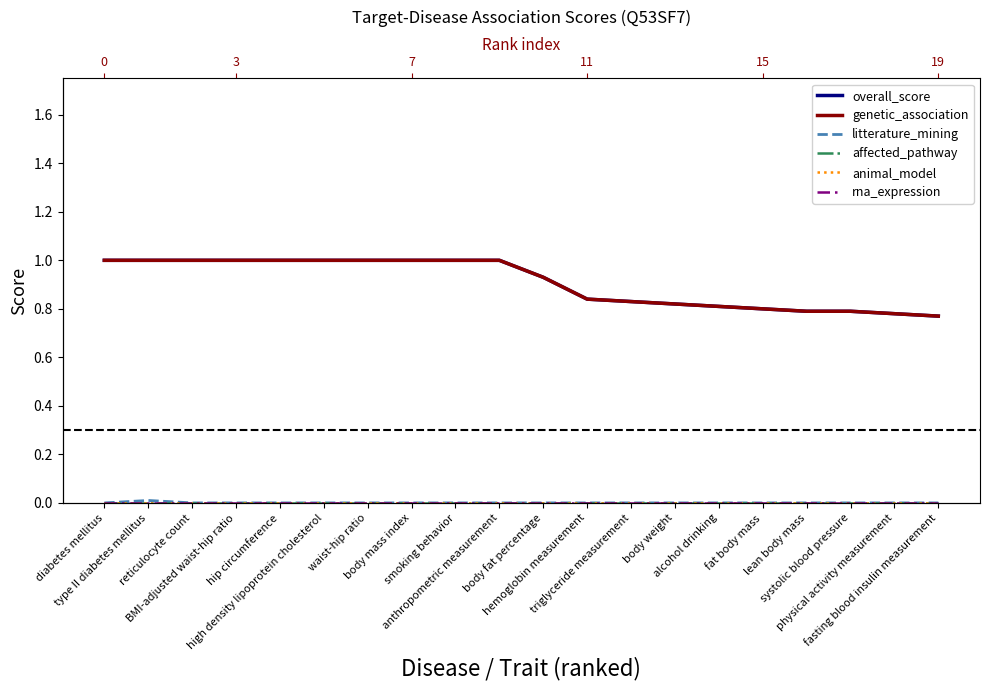

Reading right to left, transcribe all the data shown in this chart.

overall_score: fasting blood insulin measurement=0.8	physical activity measurement=0.8	systolic blood pressure=0.8	lean body mass=0.8	fat body mass=0.8	alcohol drinking=0.8	body weight=0.8	triglyceride measurement=0.8	hemoglobin measurement=0.8	body fat percentage=0.9	anthropometric measurement=1.0	smoking behavior=1.0	body mass index=1.0	waist-hip ratio=1.0	high density lipoprotein cholesterol=1.0	hip circumference=1.0	BMI-adjusted waist-hip ratio=1.0	reticulocyte count=1.0	type II diabetes mellitus=1.0	diabetes mellitus=1.0
genetic_association: fasting blood insulin measurement=0.8	physical activity measurement=0.8	systolic blood pressure=0.8	lean body mass=0.8	fat body mass=0.8	alcohol drinking=0.8	body weight=0.8	triglyceride measurement=0.8	hemoglobin measurement=0.8	body fat percentage=0.9	anthropometric measurement=1.0	smoking behavior=1.0	body mass index=1.0	waist-hip ratio=1.0	high density lipoprotein cholesterol=1.0	hip circumference=1.0	BMI-adjusted waist-hip ratio=1.0	reticulocyte count=1.0	type II diabetes mellitus=1.0	diabetes mellitus=1.0
litterature_mining: fasting blood insulin measurement=0.0	physical activity measurement=0.0	systolic blood pressure=0.0	lean body mass=0.0	fat body mass=0.0	alcohol drinking=0.0	body weight=0.0	triglyceride measurement=0.0	hemoglobin measurement=0.0	body fat percentage=0.0	anthropometric measurement=0.0	smoking behavior=0.0	body mass index=0.0	waist-hip ratio=0.0	high density lipoprotein cholesterol=0.0	hip circumference=0.0	BMI-adjusted waist-hip ratio=0.0	reticulocyte count=0.0	type II diabetes mellitus=0.0	diabetes mellitus=0.0
affected_pathway: fasting blood insulin measurement=0.0	physical activity measurement=0.0	systolic blood pressure=0.0	lean body mass=0.0	fat body mass=0.0	alcohol drinking=0.0	body weight=0.0	triglyceride measurement=0.0	hemoglobin measurement=0.0	body fat percentage=0.0	anthropometric measurement=0.0	smoking behavior=0.0	body mass index=0.0	waist-hip ratio=0.0	high density lipoprotein cholesterol=0.0	hip circumference=0.0	BMI-adjusted waist-hip ratio=0.0	reticulocyte count=0.0	type II diabetes mellitus=0.0	diabetes mellitus=0.0
animal_model: fasting blood insulin measurement=0.0	physical activity measurement=0.0	systolic blood pressure=0.0	lean body mass=0.0	fat body mass=0.0	alcohol drinking=0.0	body weight=0.0	triglyceride measurement=0.0	hemoglobin measurement=0.0	body fat percentage=0.0	anthropometric measurement=0.0	smoking behavior=0.0	body mass index=0.0	waist-hip ratio=0.0	high density lipoprotein cholesterol=0.0	hip circumference=0.0	BMI-adjusted waist-hip ratio=0.0	reticulocyte count=0.0	type II diabetes mellitus=0.0	diabetes mellitus=0.0
rna_expression: fasting blood insulin measurement=0.0	physical activity measurement=0.0	systolic blood pressure=0.0	lean body mass=0.0	fat body mass=0.0	alcohol drinking=0.0	body weight=0.0	triglyceride measurement=0.0	hemoglobin measurement=0.0	body fat percentage=0.0	anthropometric measurement=0.0	smoking behavior=0.0	body mass index=0.0	waist-hip ratio=0.0	high density lipoprotein cholesterol=0.0	hip circumference=0.0	BMI-adjusted waist-hip ratio=0.0	reticulocyte count=0.0	type II diabetes mellitus=0.0	diabetes mellitus=0.0